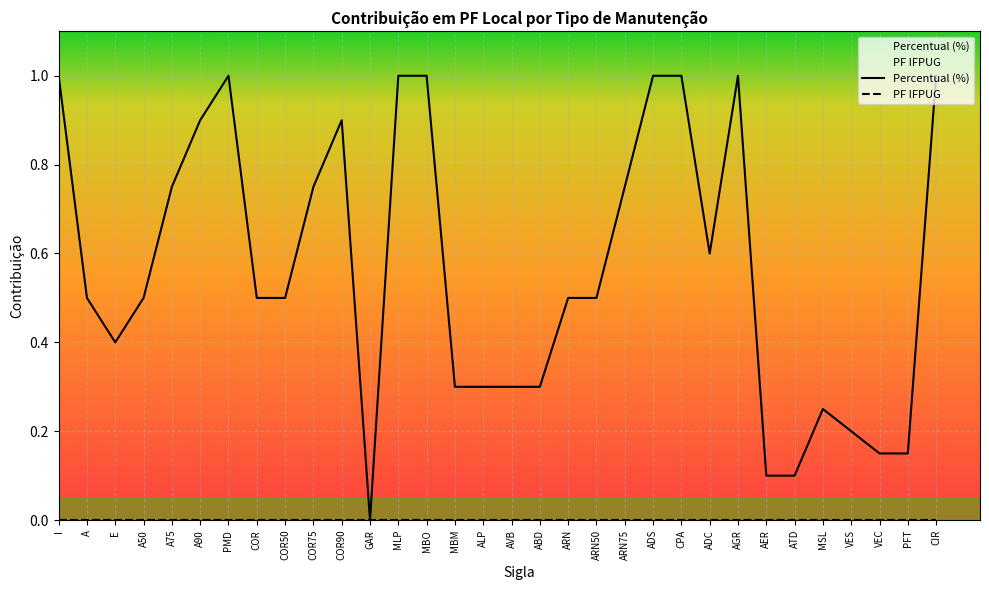

What position from the left is PMD?

7